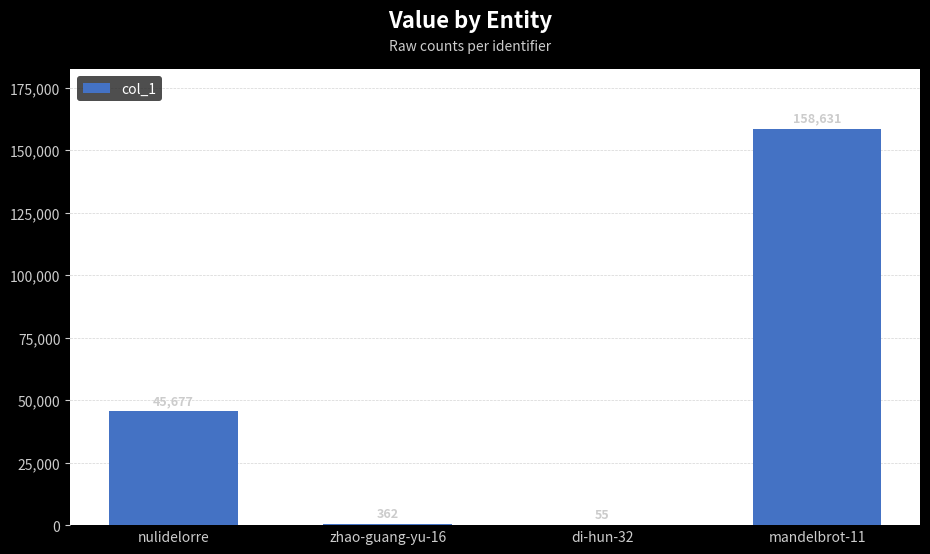

What is the change in value from zhao-guang-yu-16 to mandelbrot-11?

+158269